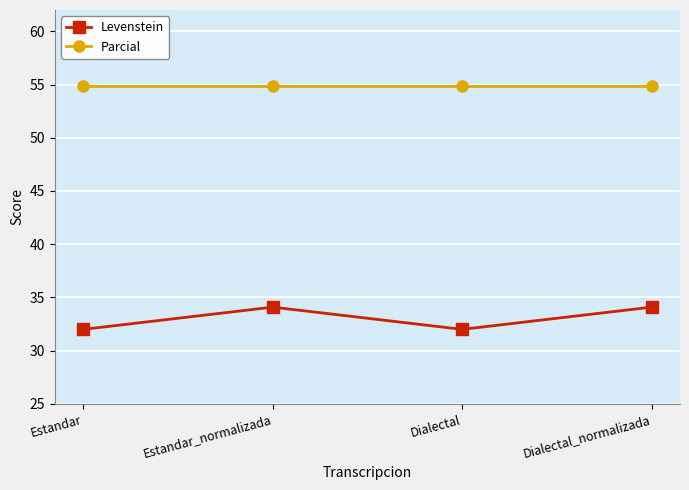

What is the value of the Parcial point at the 2nd from the left?

54.8